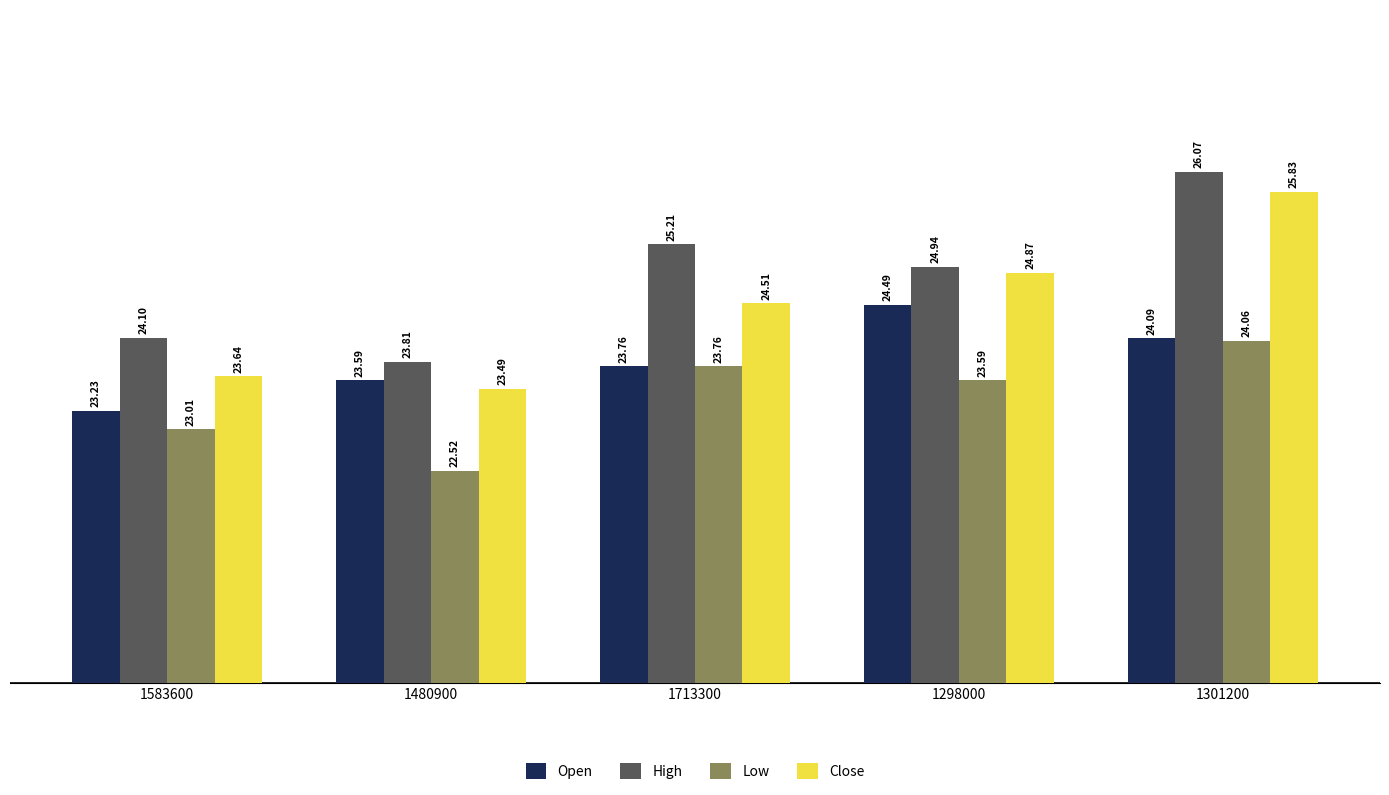

What is the difference between the maximum and second lowest values in the Low series?

1.0